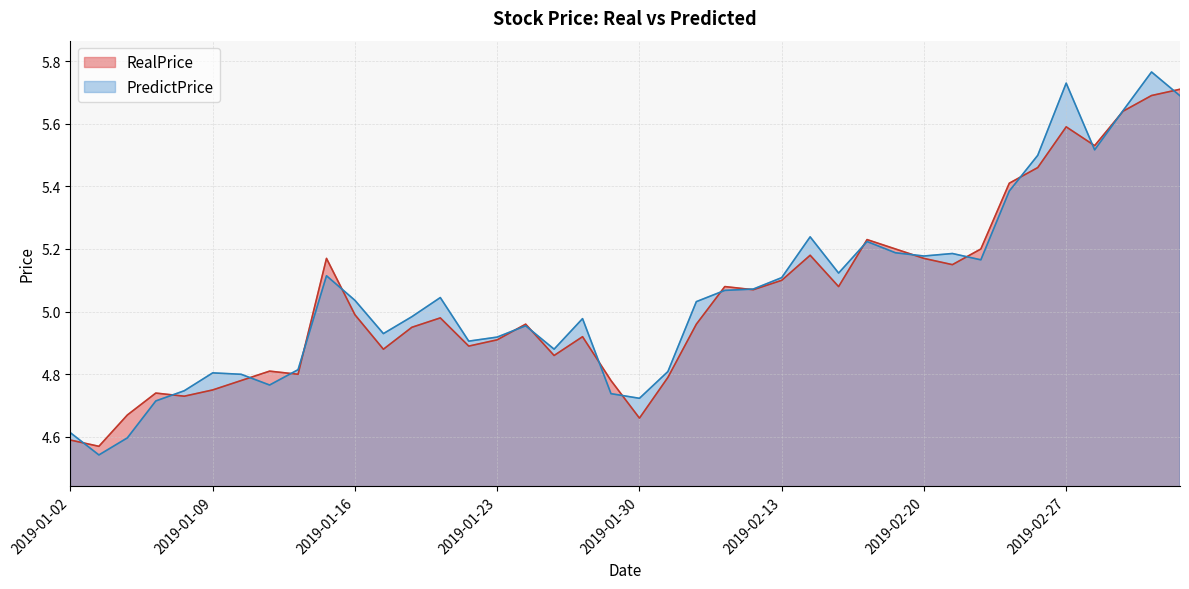

The RealPrice series shows 4.6 at 2019-01-02. True or false?

True